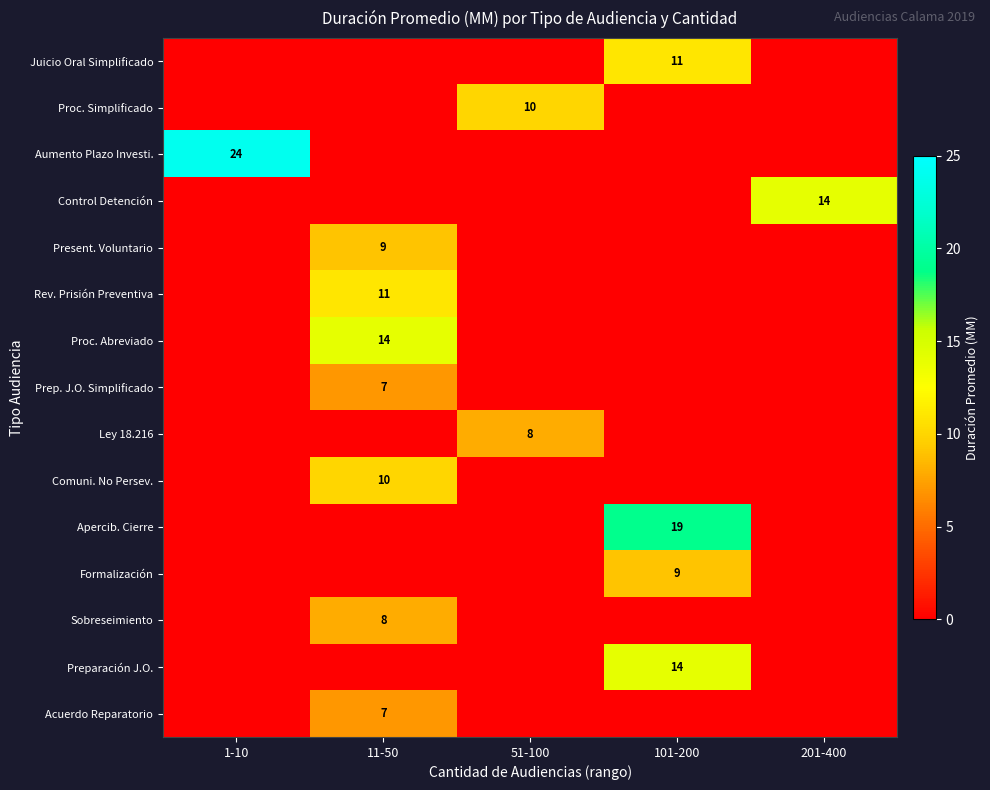

Which series changed the most between 1-10 and 101-200?

Aumento Plazo Investi.